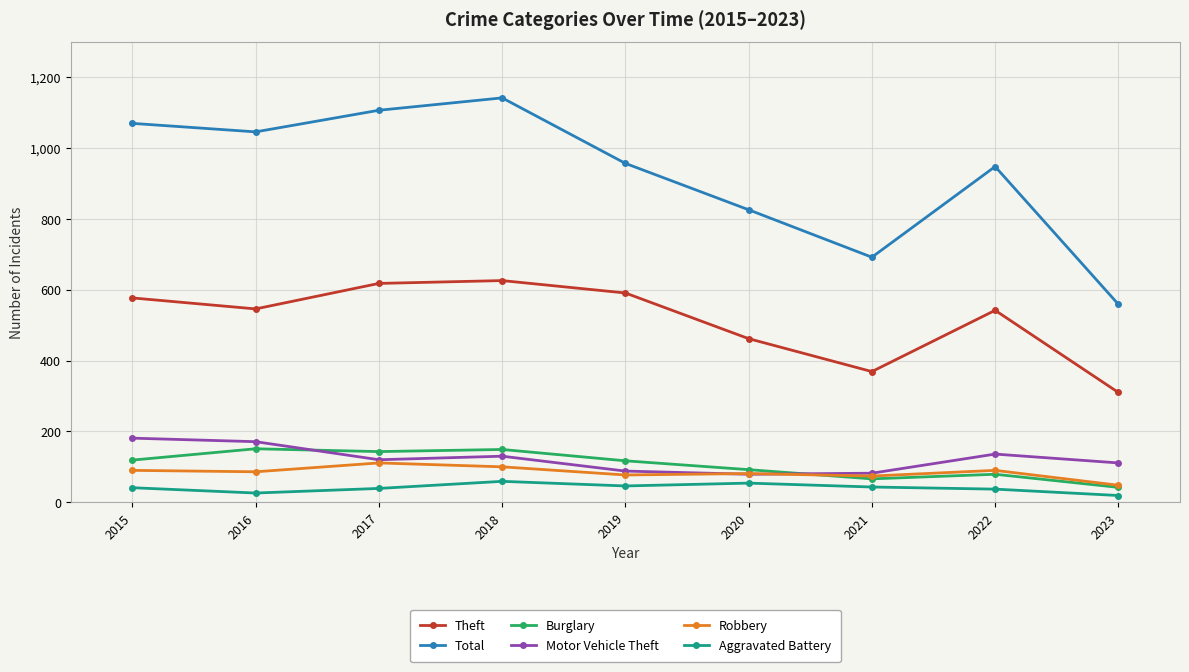

How many lines are shown in the chart?

6